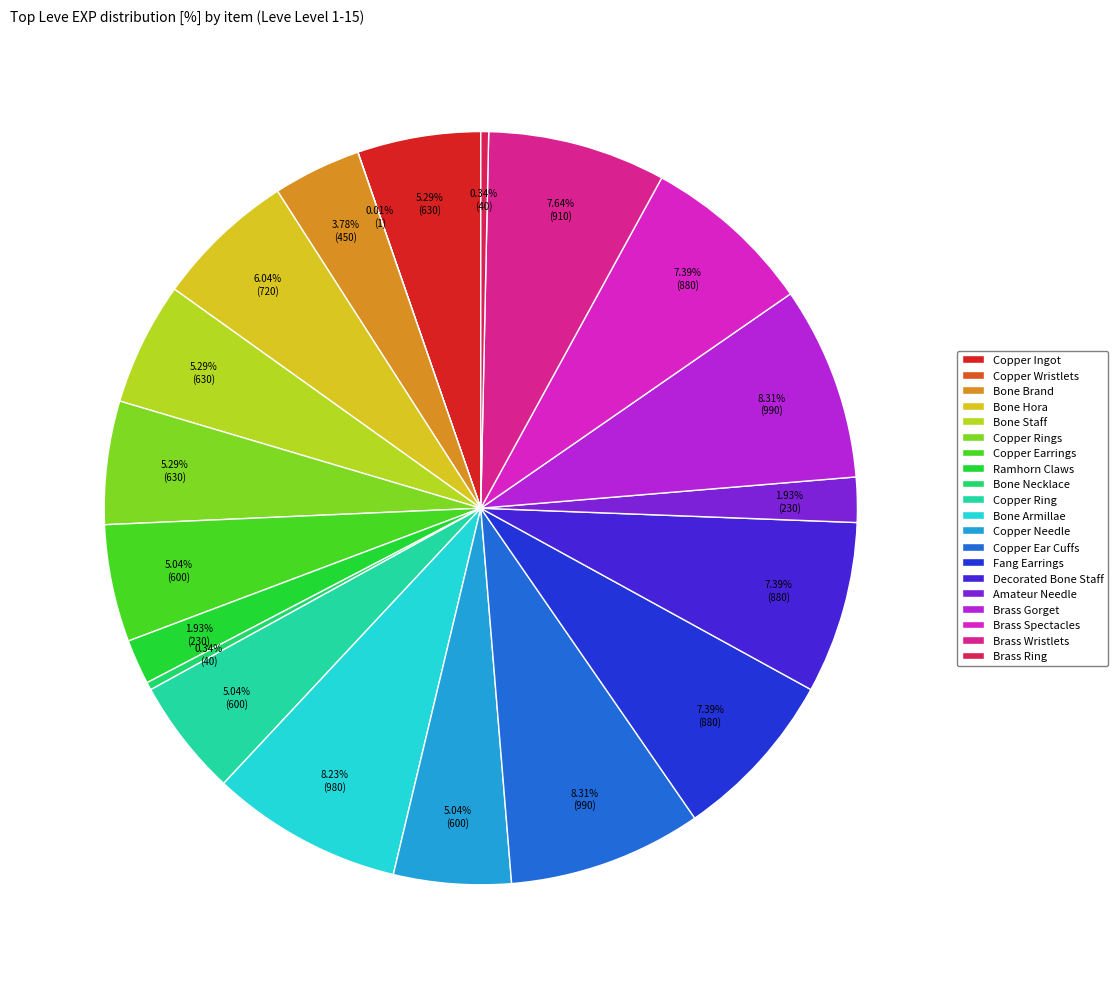

The Copper Ring slice represents 5% of the pie. True or false?

True